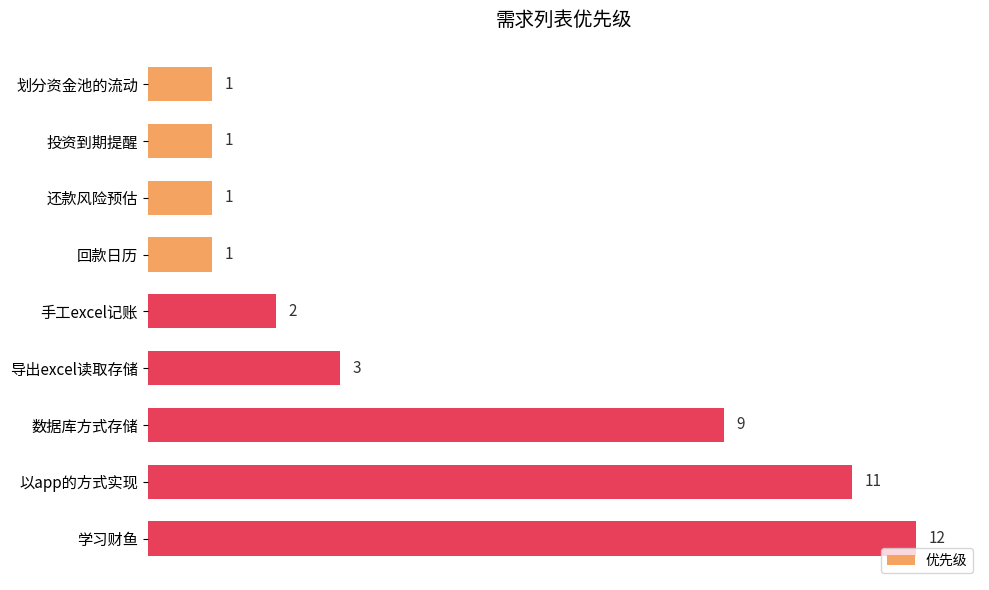

The value at 划分资金池的流动 is 1. True or false?

True